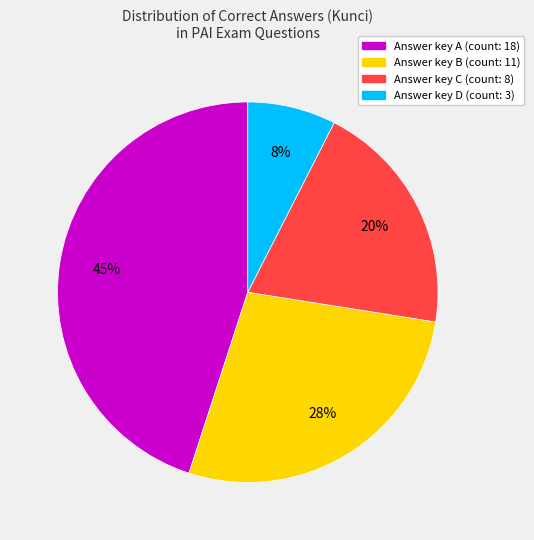

To the nearest percent, what is the average slice percentage?

25%